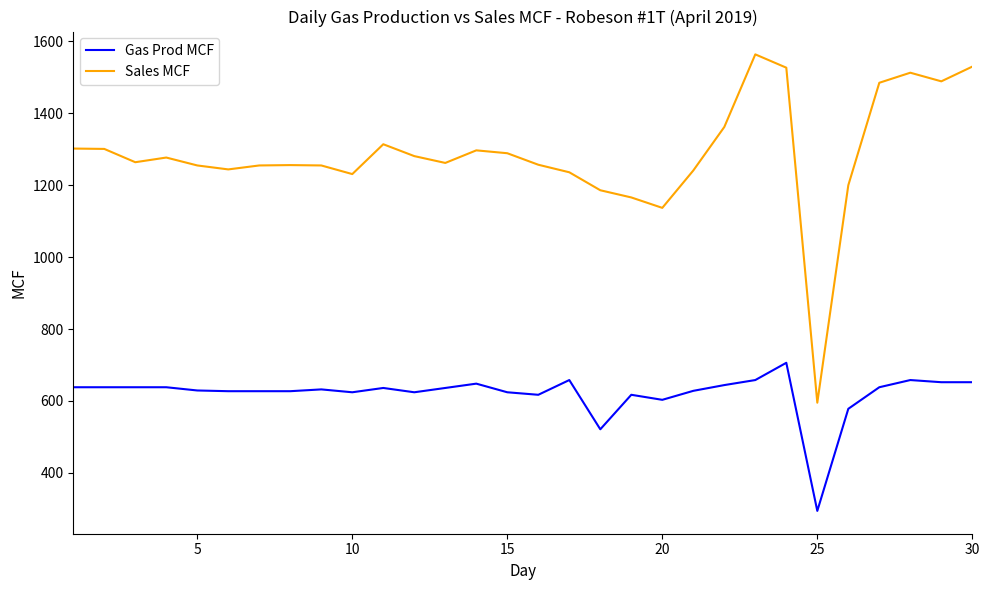

What is the minimum value for Gas Prod MCF?

294